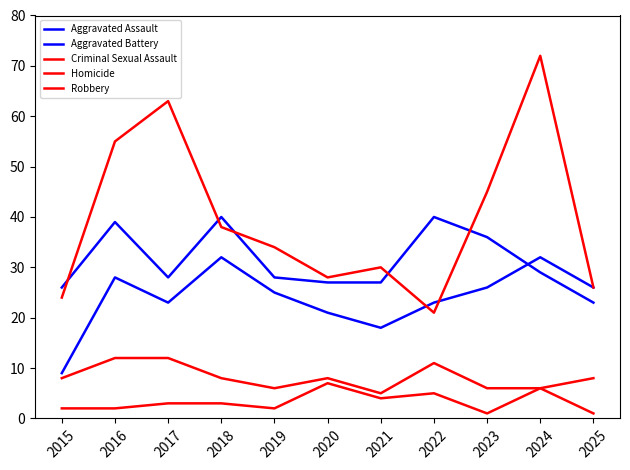

How many lines are shown in the chart?

5